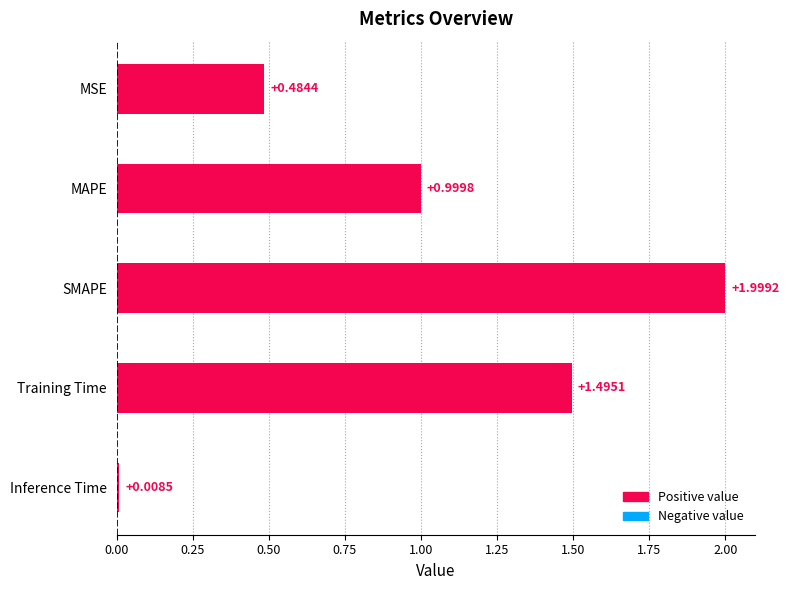

Where is the data nearest to the value 1?

MAPE